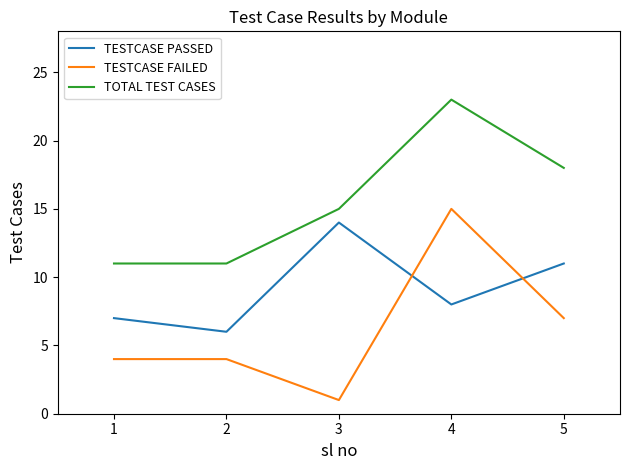

Reading right to left, extract all data points from this chart.

TESTCASE PASSED: 11	8	14	6	7
TESTCASE FAILED: 7	15	1	4	4
TOTAL TEST CASES: 18	23	15	11	11